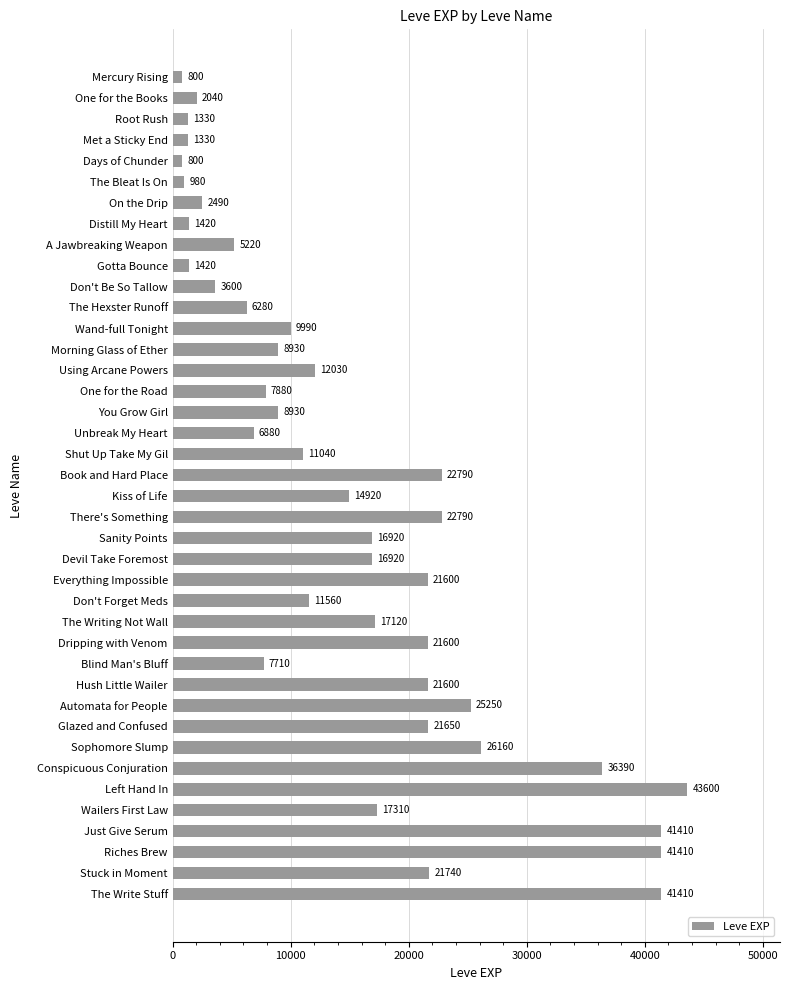

Is it true that the value at Shut Up Take My Gil is 19448?

False